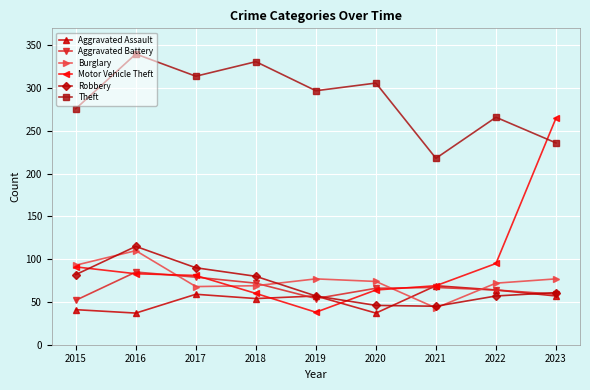

True or false: Theft and Aggravated Assault cross at least once.

False